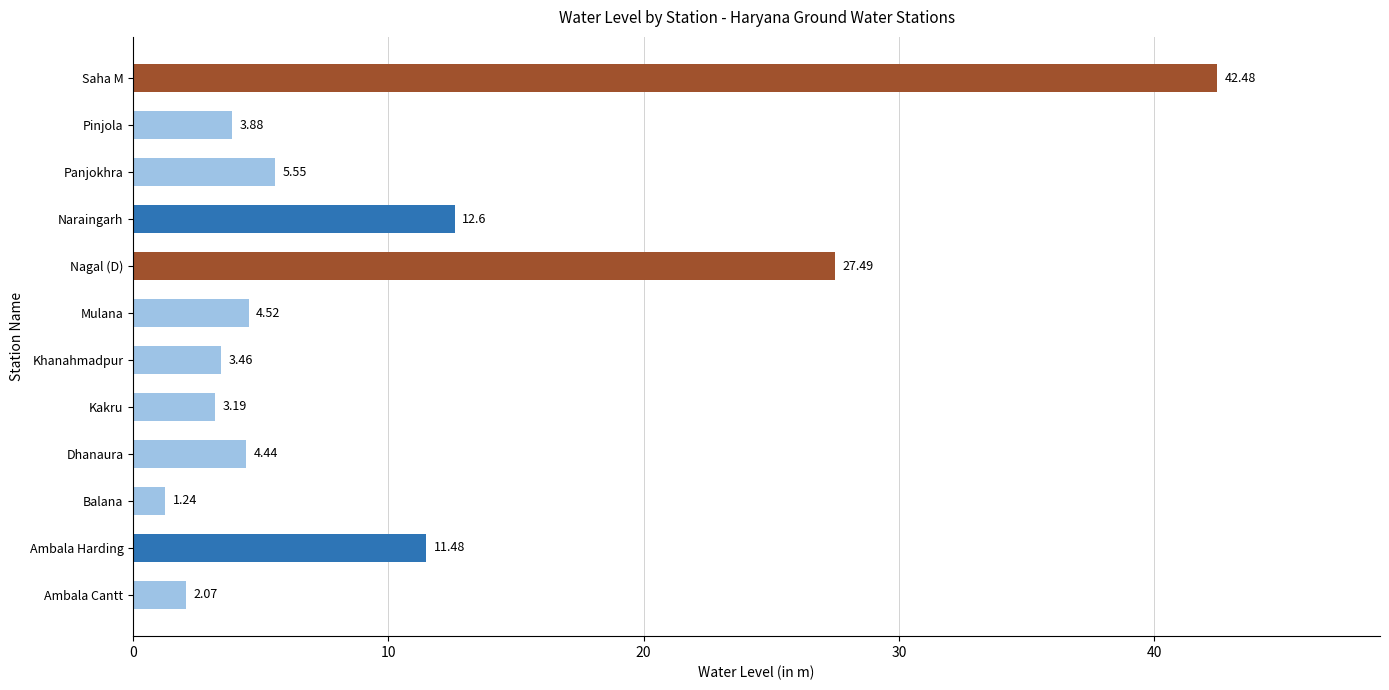

Where is the data nearest to the value 21?

Nagal (D)